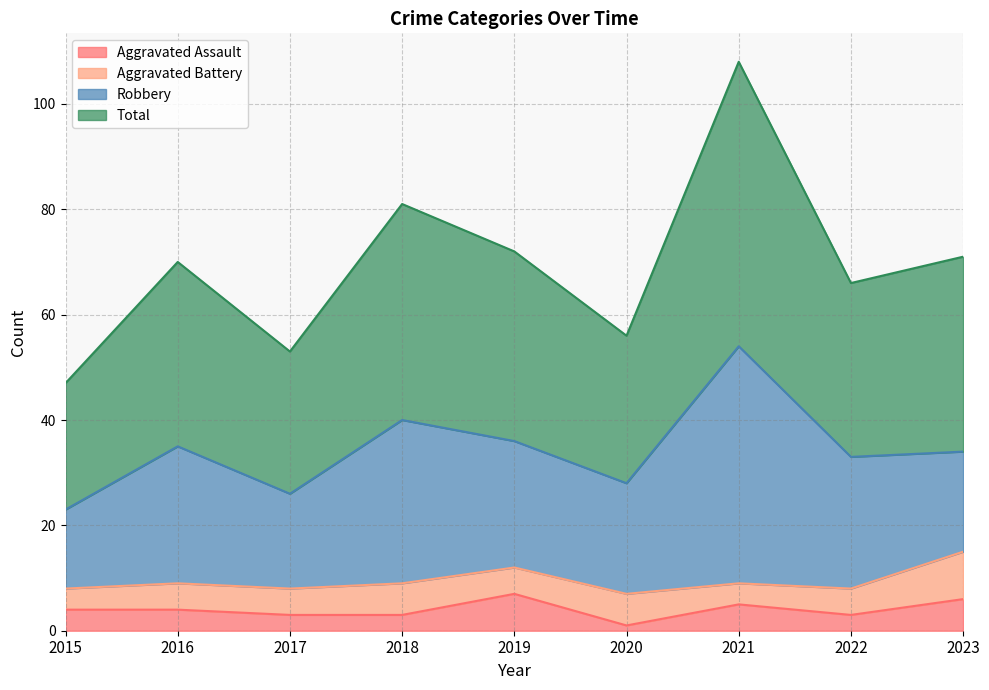

Is it true that Aggravated Assault equals 4 at 2016?

True